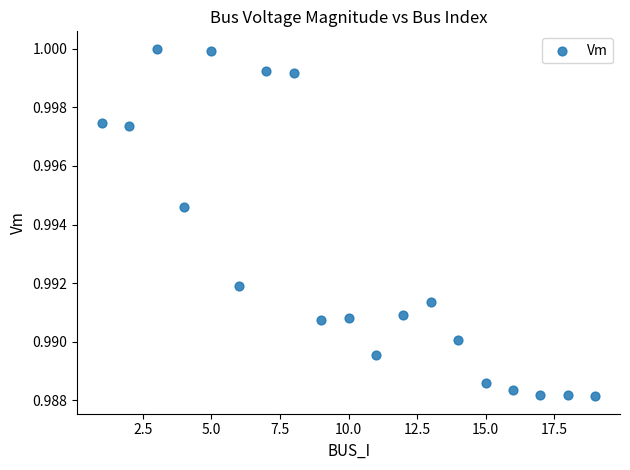

What is the range of X values (max minus min)?

18.0